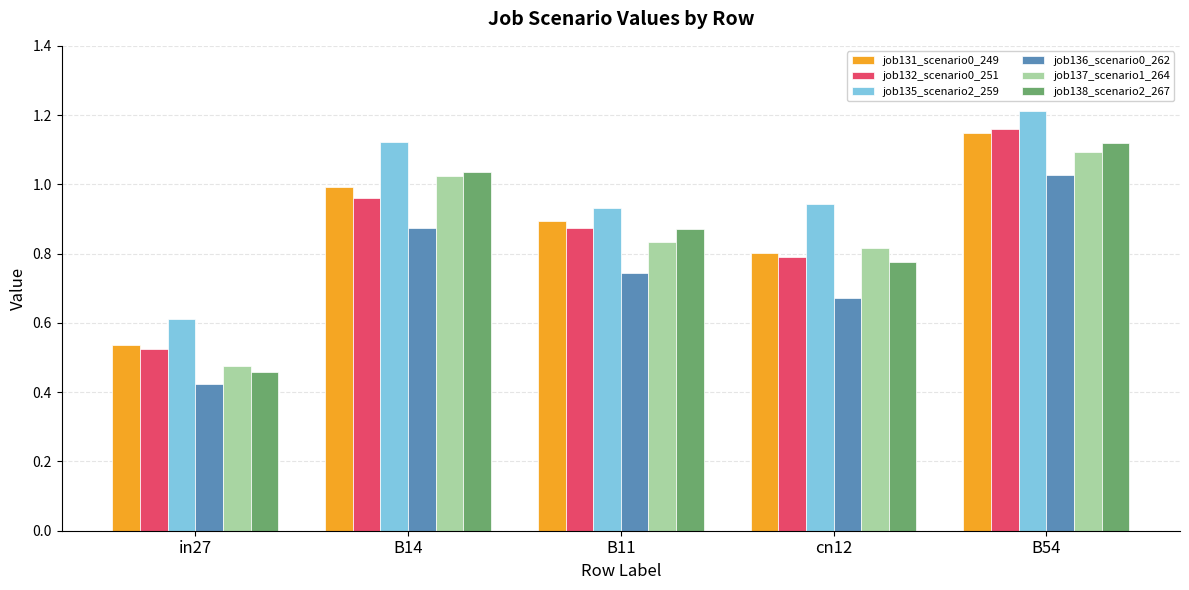

What is the label of the 2nd bar from the right?

cn12